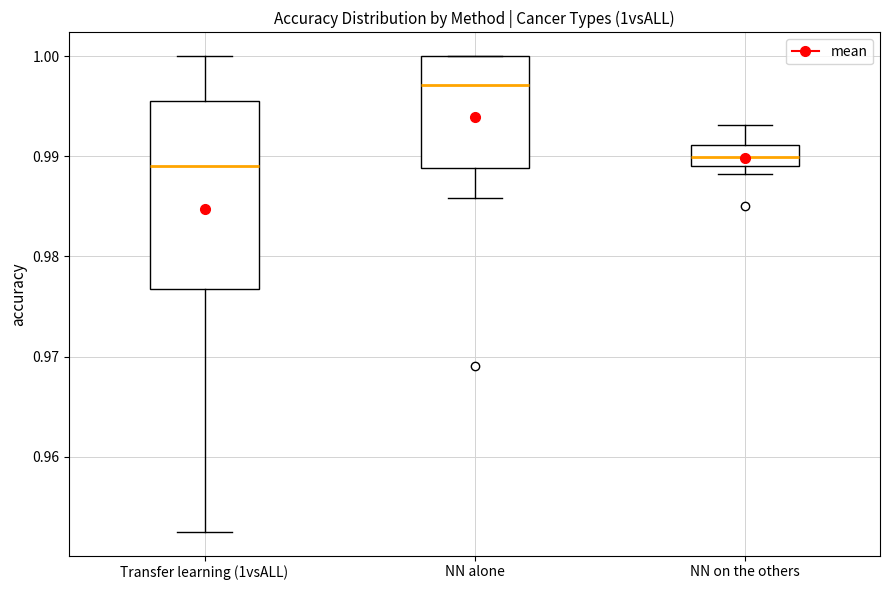

Where is the lower edge of the box for NN on the others on the y-axis? The values are not printed on the chart, so give them approximately, as read against the axis.

0.989